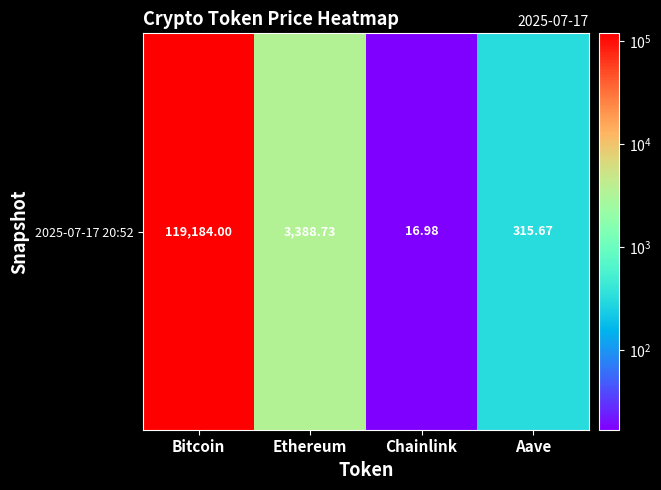

What is the change in value from Bitcoin to Ethereum?

-115795.3